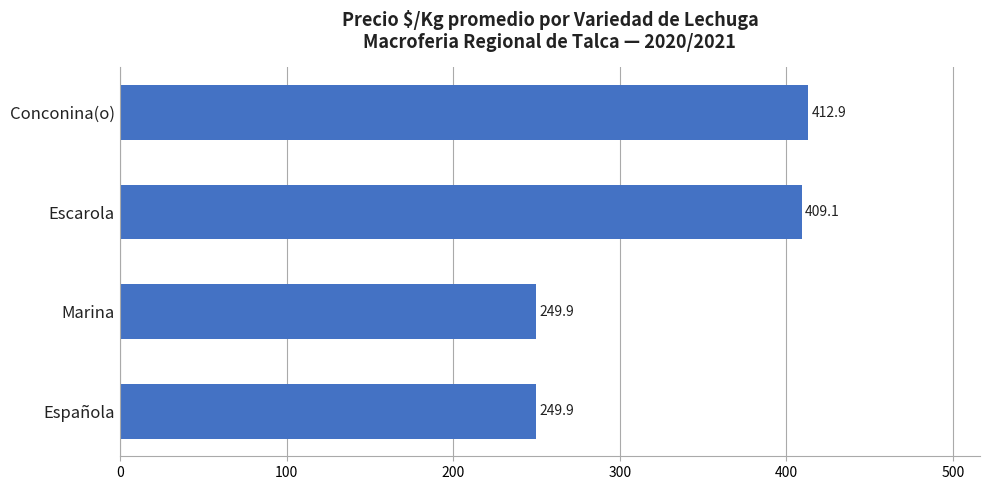

Read the value at Escarola.

409.1